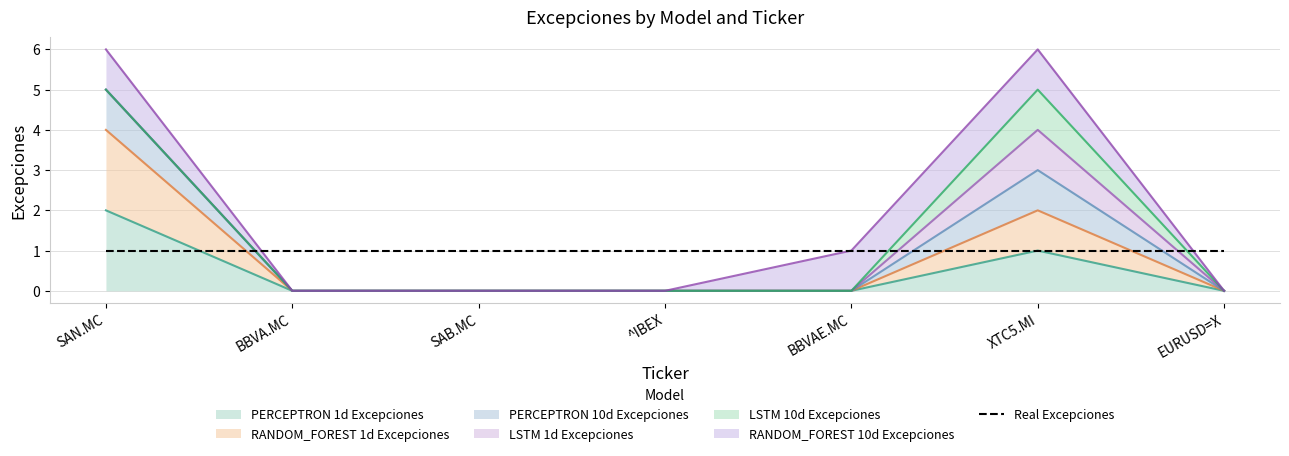

True or false: PERCEPTRON 10d Excepciones has more than 0 points higher than both neighbors.

True